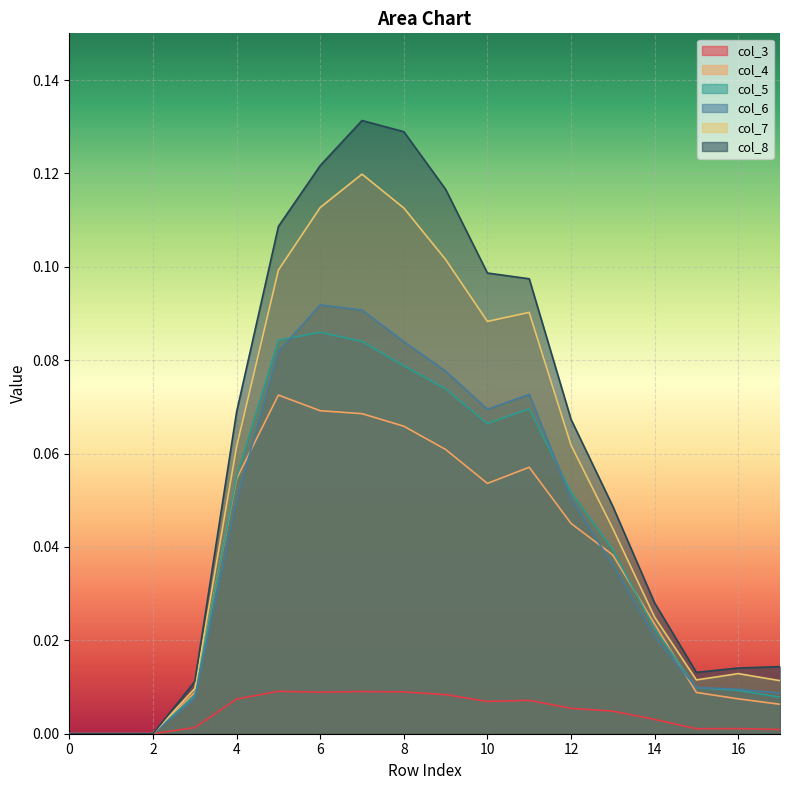

Rank the categories by col_5 value from highest to lowest.

6, 5, 7, 8, 9, 11, 10, 4, 12, 13, 14, 15, 16, 3, 17, 0, 1, 2